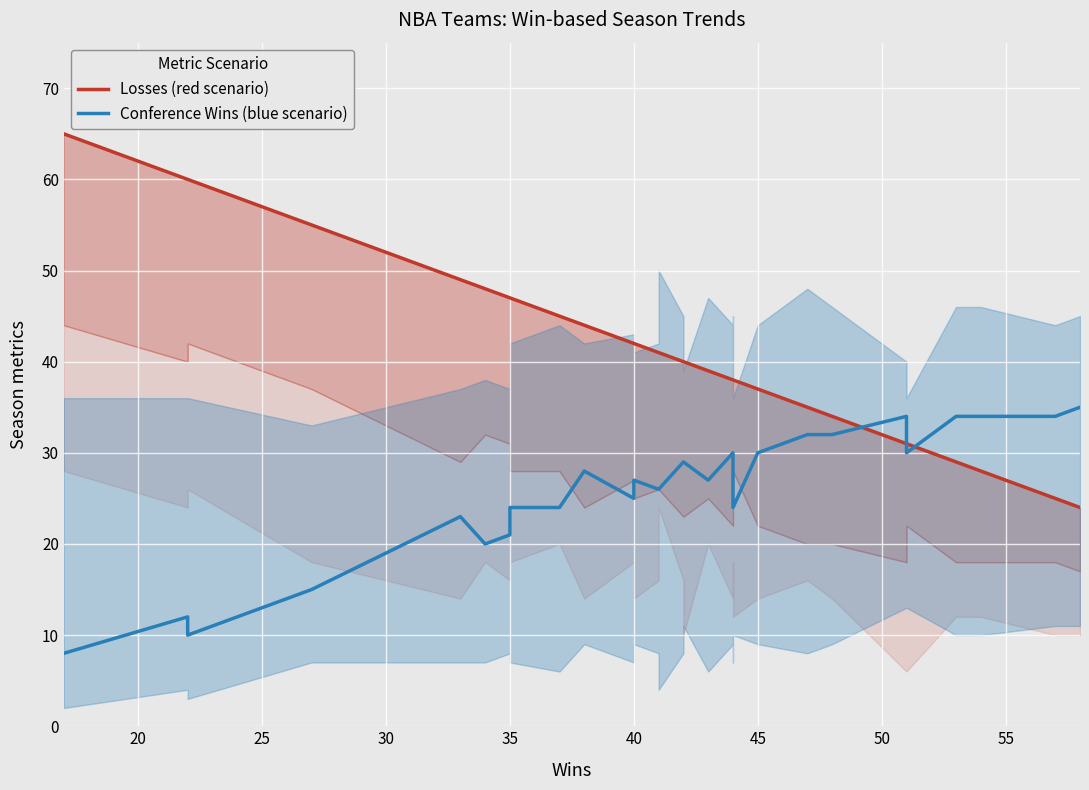

What is the difference between the maximum and second lowest values in the conference wins line series?

25